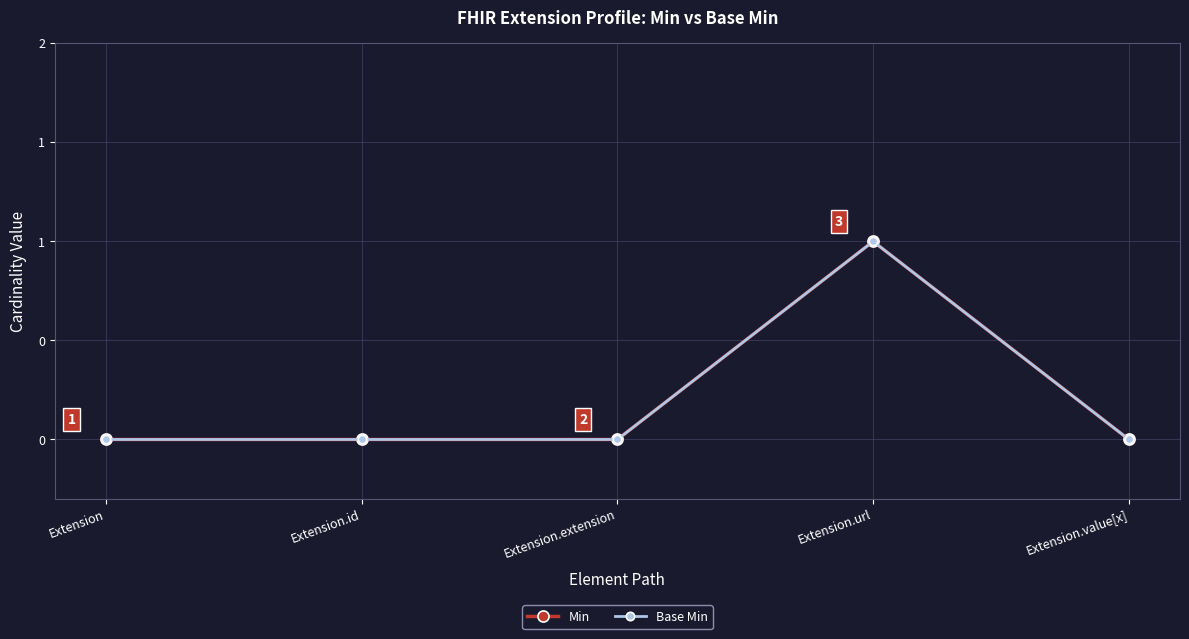

Does the chart display data point markers on the line(s)?

Yes